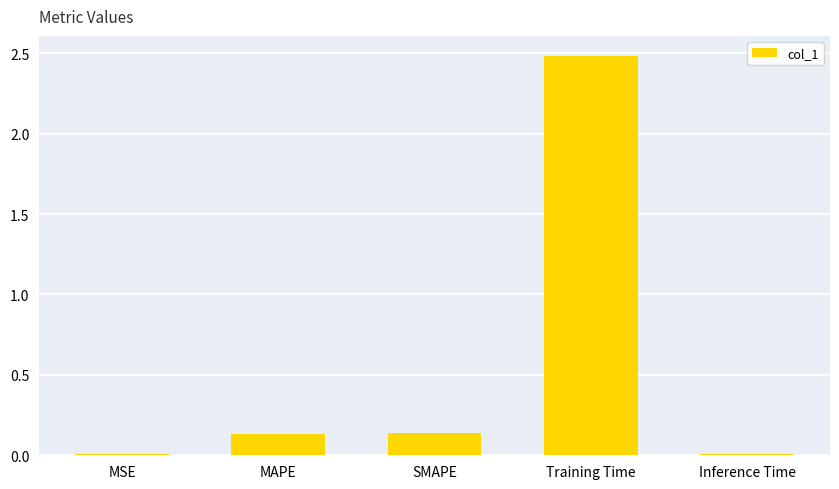

How many bars are there in total?

5